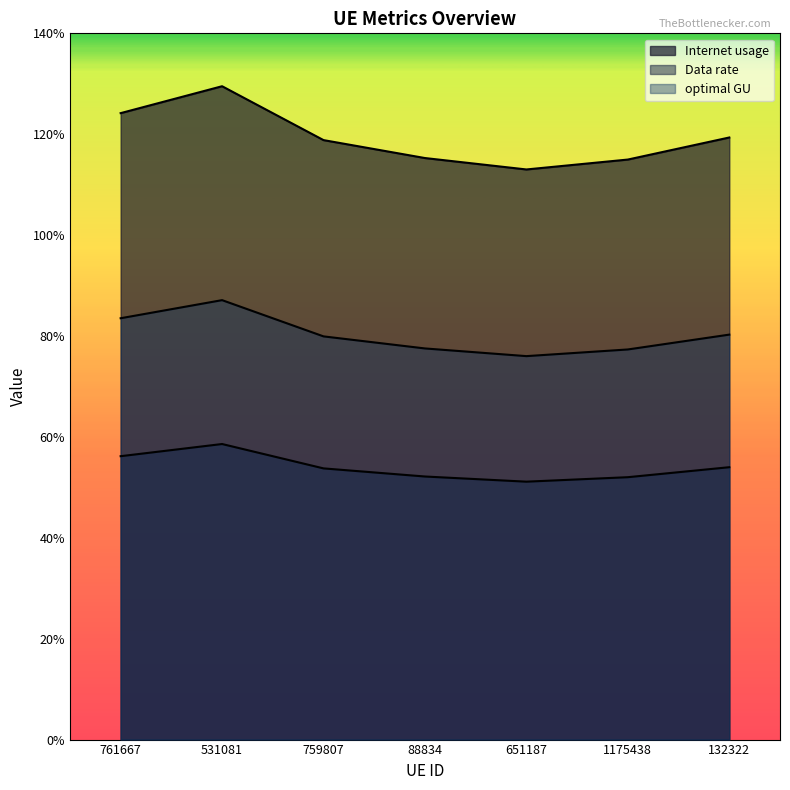

True or false: Data rate and Internet usage cross at least once.

False